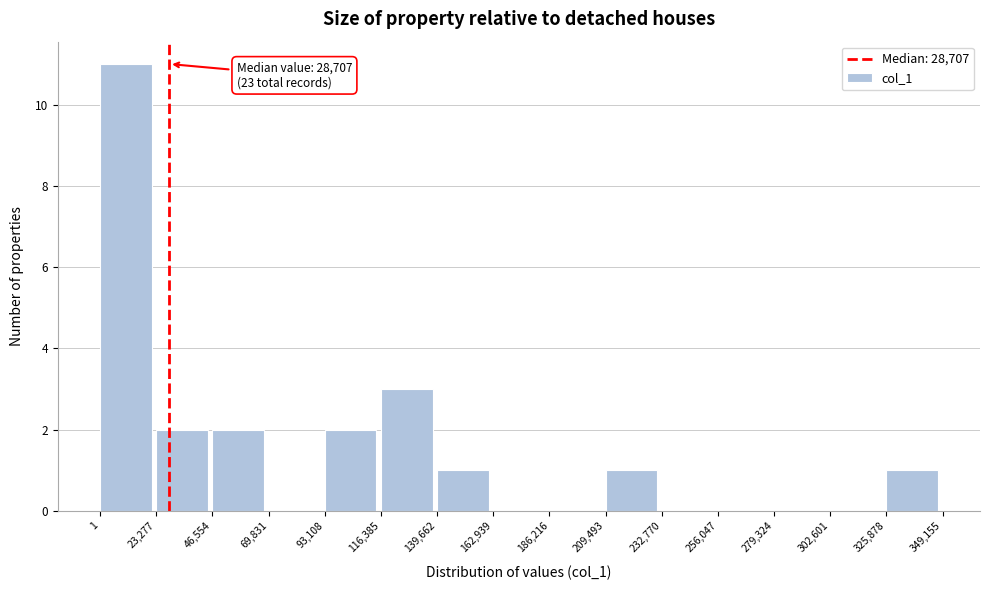

Over which range of the x-axis is the bar tallest?

1 to 23,277